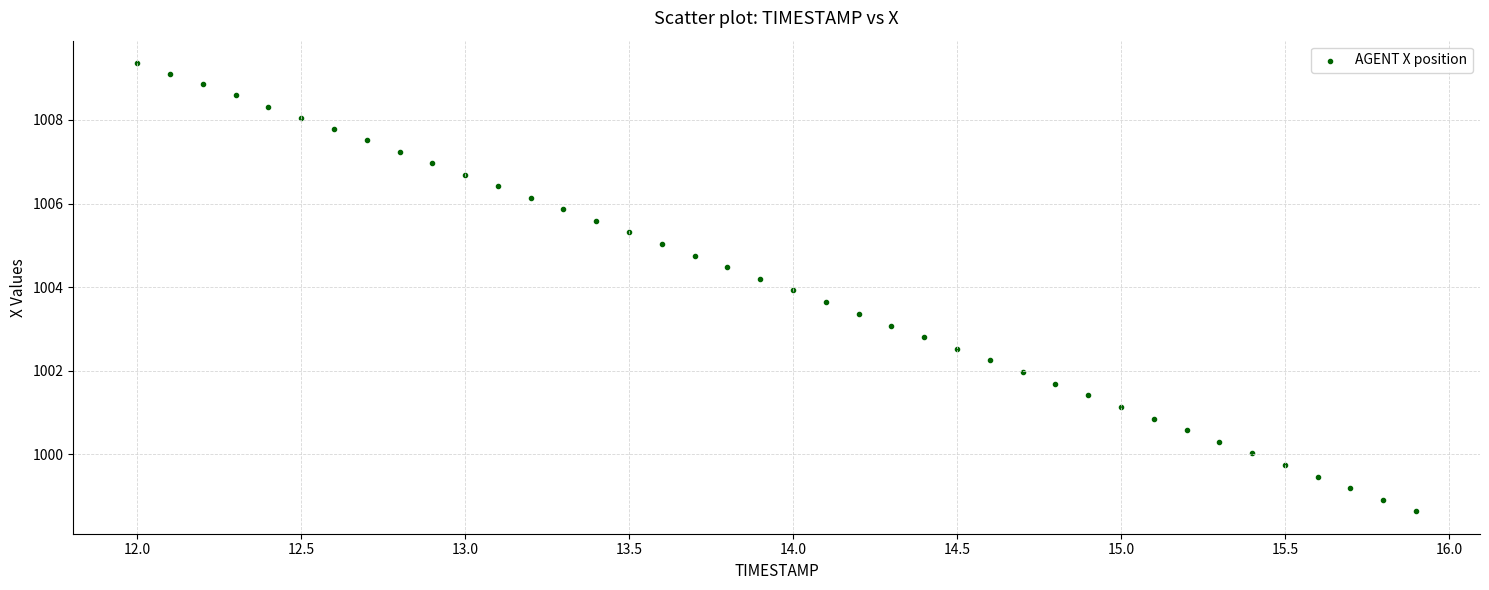

What is the range of Y values (max minus min)?

10.7